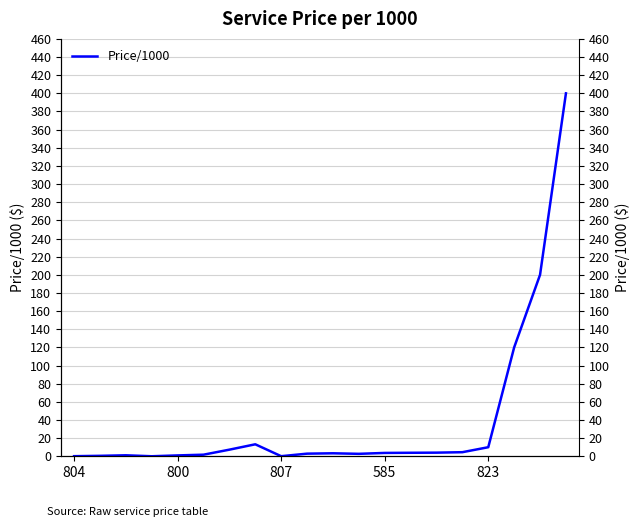

How many distinct data groups are displayed?

1